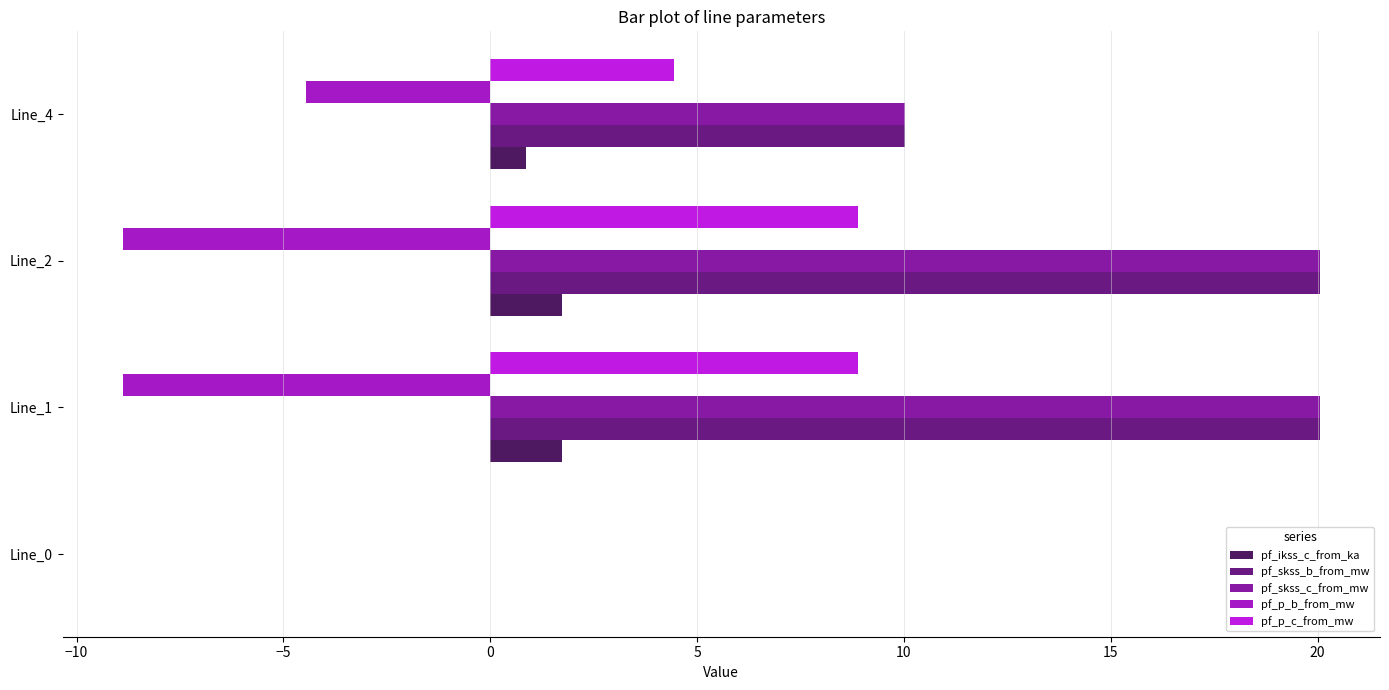

What is the approximate value of pf_skss_c_from_mw at Line_4?

10.0